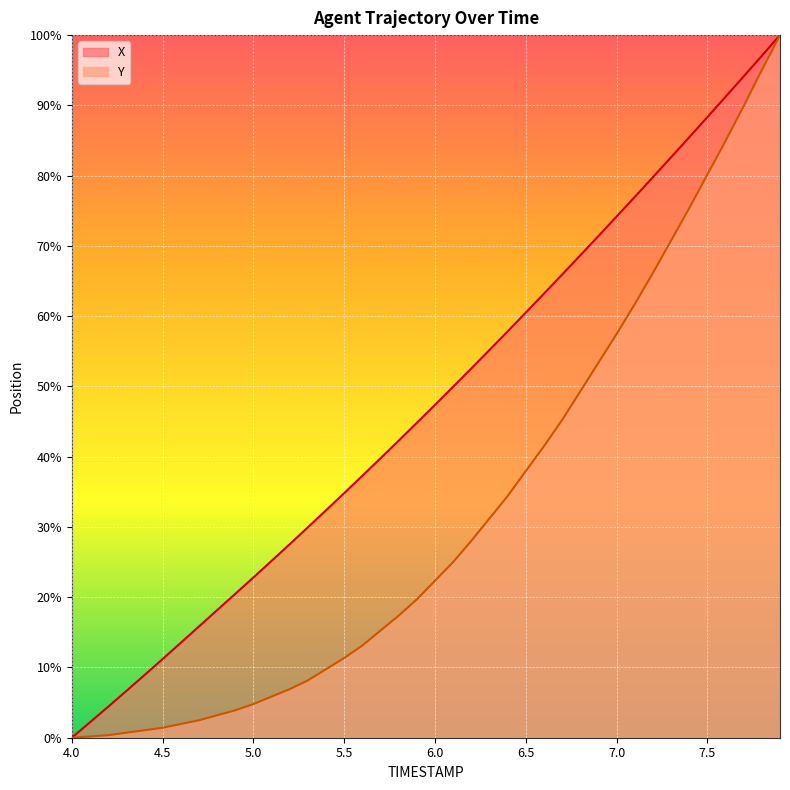

Rank the categories by Y value from lowest to highest.

4.0, 4.1, 4.2, 4.3, 4.4, 4.5, 4.6, 4.7, 4.8, 4.9, 5.0, 5.1, 5.2, 5.3, 5.4, 5.5, 5.6, 5.7, 5.8, 5.9, 6.0, 6.1, 6.2, 6.3, 6.4, 6.5, 6.6, 6.7, 6.8, 6.9, 7.0, 7.1, 7.2, 7.3, 7.4, 7.5, 7.6, 7.7, 7.8, 7.9